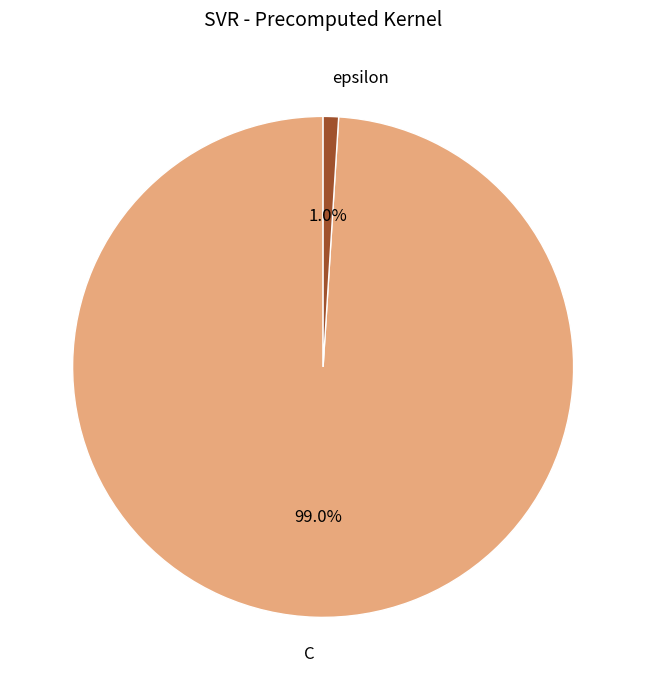

True or false: C accounts for 89% of the total.

False